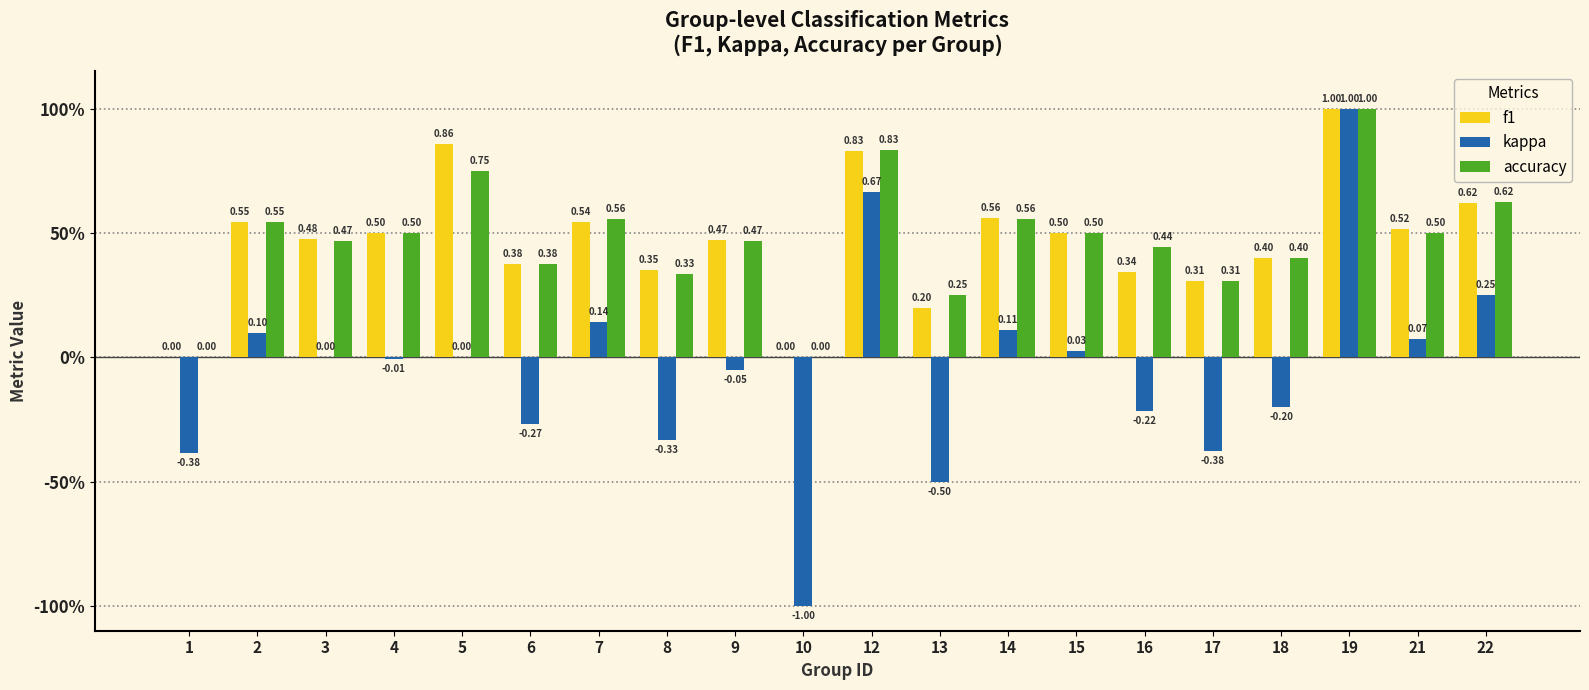

What are all the series names shown in the legend?

f1, kappa, accuracy